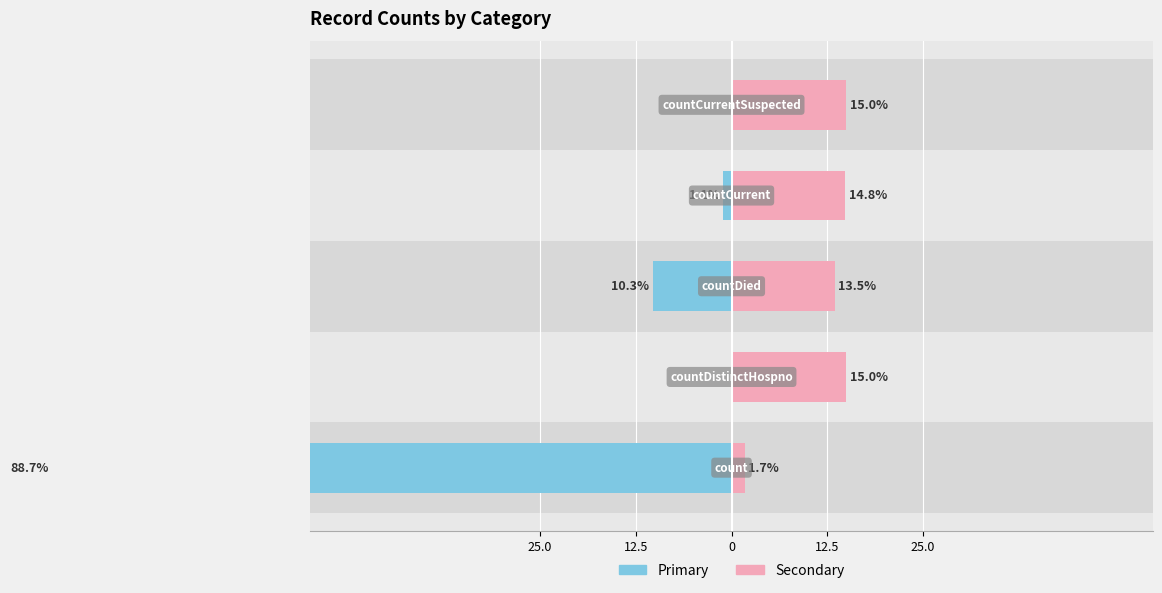

At how many categories does at least one series exceed 47?

1